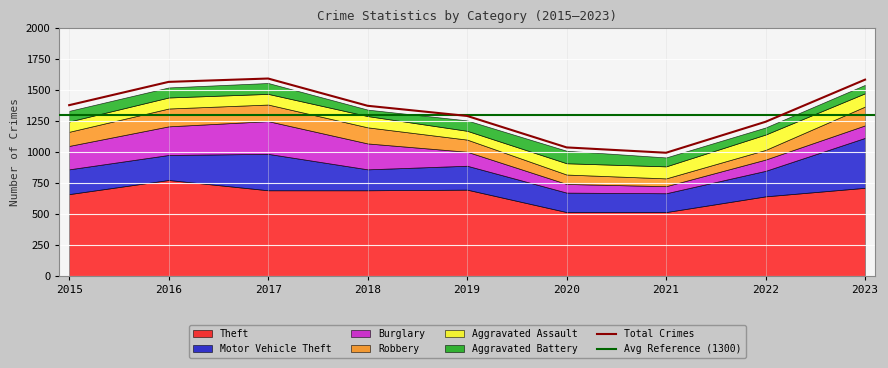

Does the chart display data point markers on the line(s)?

No